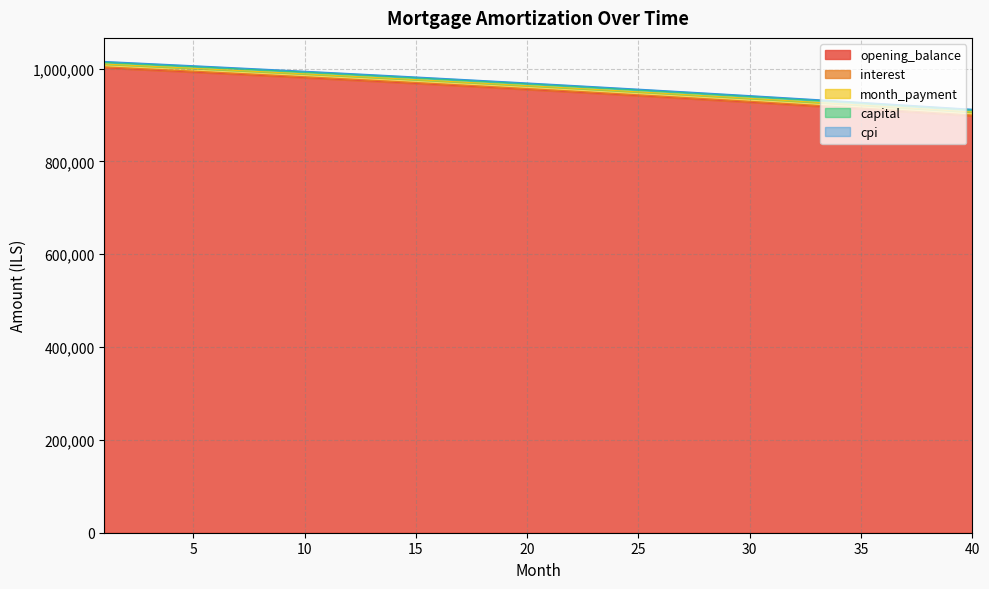

Reading right to left, list all the values displayed in this chart.

opening_balance: 40=898012.5	39=901067.4	38=904100.2	37=907111.0	36=910099.9	35=913067.0	34=916012.5	33=918936.3	32=921838.6	31=924719.6	30=927579.2	29=930417.6	28=933234.9	27=936031.2	26=938806.6	25=941561.2	24=944295.0	23=947008.2	22=949700.9	21=952373.2	20=955025.1	19=957656.7	18=960268.2	17=962859.6	16=965431.0	15=967982.5	14=970514.3	13=973026.3	12=975518.7	11=977991.7	10=980445.1	9=982879.3	8=985294.1	7=987689.9	6=990066.5	5=992424.2	4=994762.9	3=997082.9	2=999384.1	1=1001666.7
interest: 40=899883.3	39=902944.6	38=905983.7	37=909000.8	36=911996.0	35=914969.3	34=917920.8	33=920850.7	32=923759.1	31=926646.1	30=929511.6	29=932356.0	28=935179.2	27=937981.3	26=940762.5	25=943522.8	24=946262.3	23=948981.2	22=951679.5	21=954357.3	20=957014.7	19=959651.8	18=962268.7	17=964865.5	16=967442.3	15=969999.2	14=972536.2	13=975053.5	12=977551.1	11=980029.1	10=982487.7	9=984926.9	8=987346.8	7=989747.5	6=992129.2	5=994491.7	4=996835.3	3=999160.1	2=1001466.1	1=1003753.5
month_payment: 40=906320.4	39=909370.9	38=912399.4	37=915405.8	36=918390.2	35=921352.9	34=924293.8	33=927213.2	32=930111.0	31=932987.3	30=935842.4	29=938676.2	28=941488.8	27=944280.5	26=947051.2	25=949801.0	24=952530.1	23=955238.5	22=957926.4	21=960593.8	20=963240.9	19=965867.6	18=968474.2	17=971060.7	16=973627.1	15=976173.7	14=978700.4	13=981207.5	12=983694.8	11=986162.7	10=988611.1	9=991040.1	8=993449.8	7=995840.4	6=998211.8	5=1000564.3	4=1002897.8	3=1005212.5	2=1007508.4	1=1009785.7
capital: 40=912375.6	39=915414.2	38=918430.7	37=921425.2	36=924397.8	35=927348.7	34=930277.8	33=933185.3	32=936071.3	31=938935.9	30=941779.3	29=944601.4	28=947402.4	27=950182.4	26=952941.5	25=955679.7	24=958397.3	23=961094.2	22=963770.5	21=966426.5	20=969062.0	19=971677.4	18=974272.5	17=976847.6	16=979402.7	15=981938.0	14=984453.4	13=986949.2	12=989425.3	11=991881.9	10=994319.1	9=996736.9	8=999135.5	7=1001514.9	6=1003875.3	5=1006216.7	4=1008539.2	3=1010842.8	2=1013127.7	1=1015394.1
cpi: 40=910886.6	39=913920.0	38=916931.4	37=919920.9	36=922888.5	35=925834.3	34=928758.5	33=931661.2	32=934542.3	31=937402.1	30=940240.6	29=943058.0	28=945854.3	27=948629.6	26=951384.0	25=954117.6	24=956830.6	23=959523.0	22=962194.8	21=964846.3	20=967477.4	19=970088.3	18=972679.1	17=975249.8	16=977800.6	15=980331.6	14=982842.8	13=985334.3	12=987806.3	11=990258.8	10=992691.8	9=995105.6	8=997500.1	7=999875.5	6=1002231.9	5=1004569.3	4=1006887.9	3=1009187.6	2=1011468.7	1=1013731.2